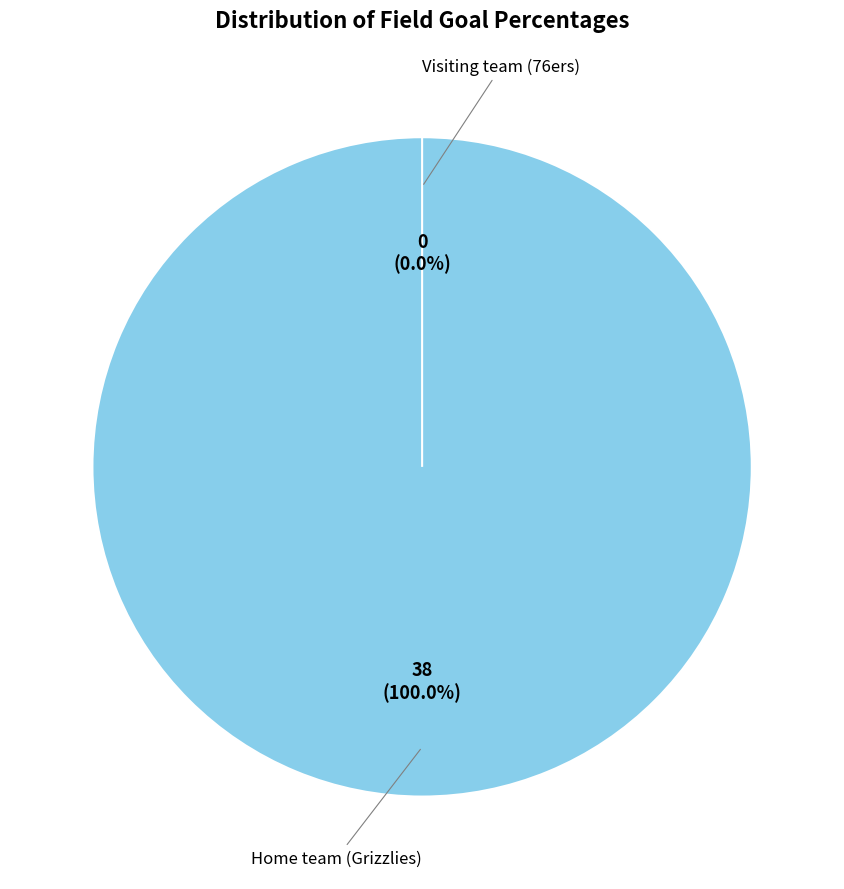

To the nearest percent, what is the difference between the largest and smallest slice percentages?

100%